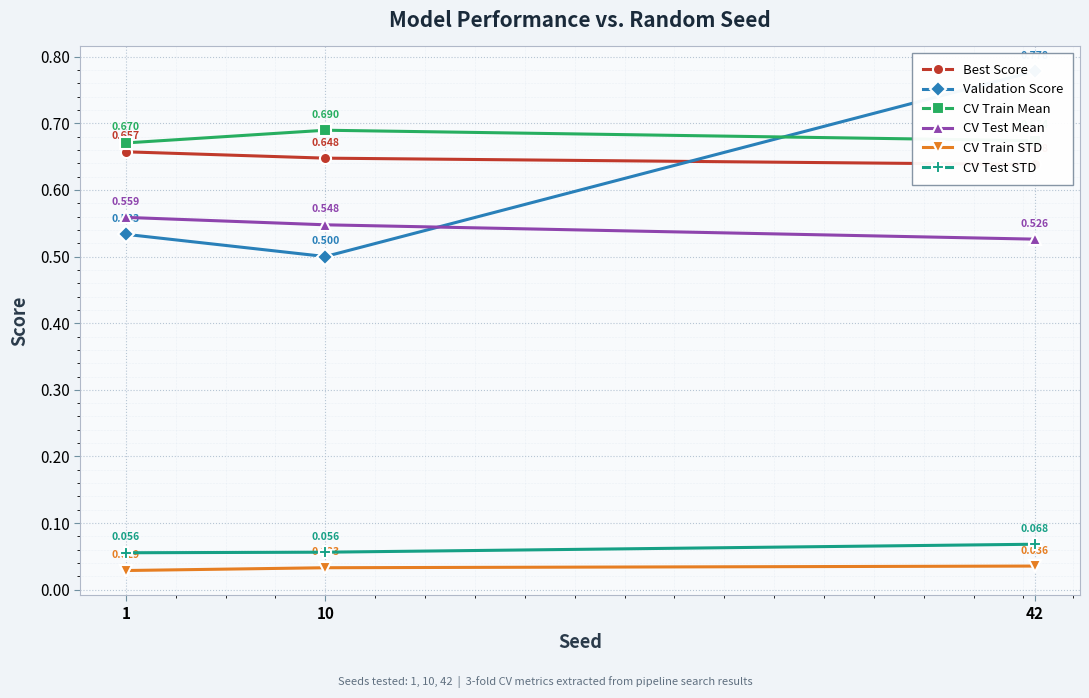

True or false: CV Train STD has a value of 0.1 at 10.

False